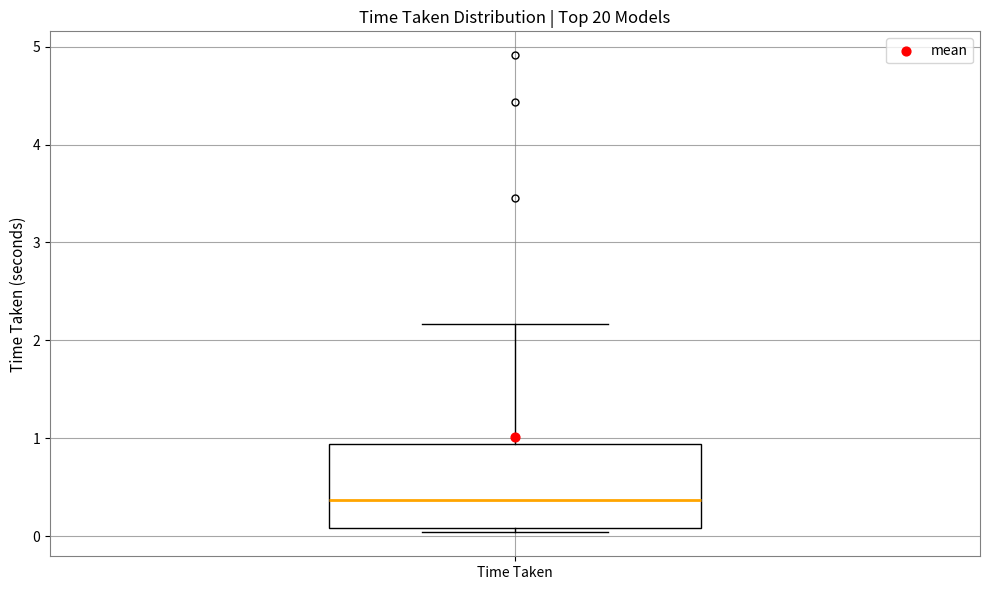

Read this box plot against the y-axis: the position of the median line, the range covered by the box, and the ends of both whiskers. The values are not printed on the chart, so give them approximately, as read against the axis.

median 0.4, box 0.1 to 0.9, whiskers 0.0 to 2.2